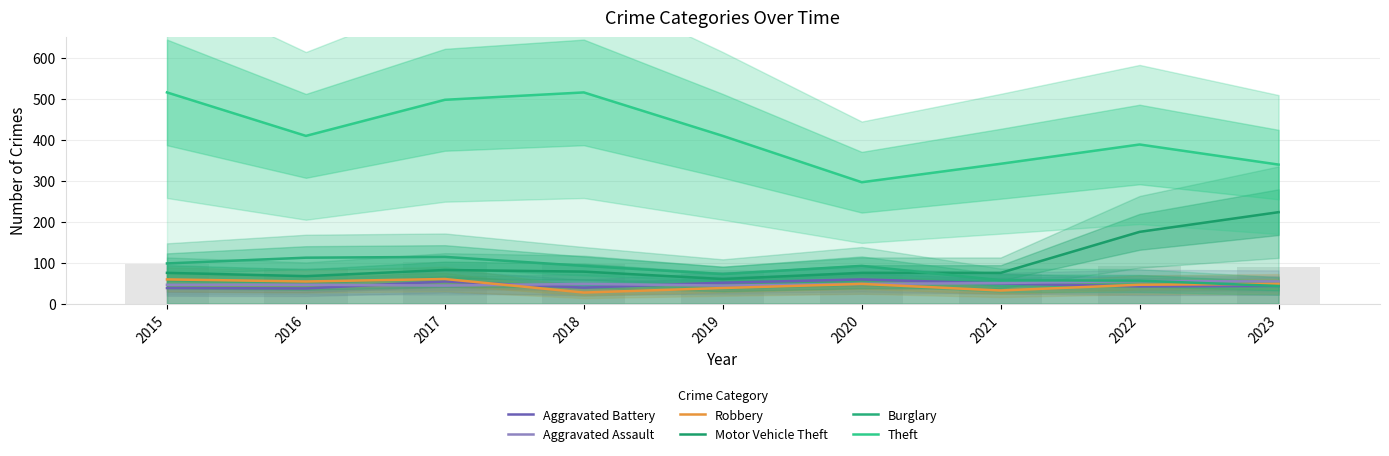

Is it true that Robbery equals 60 at 2017?

True